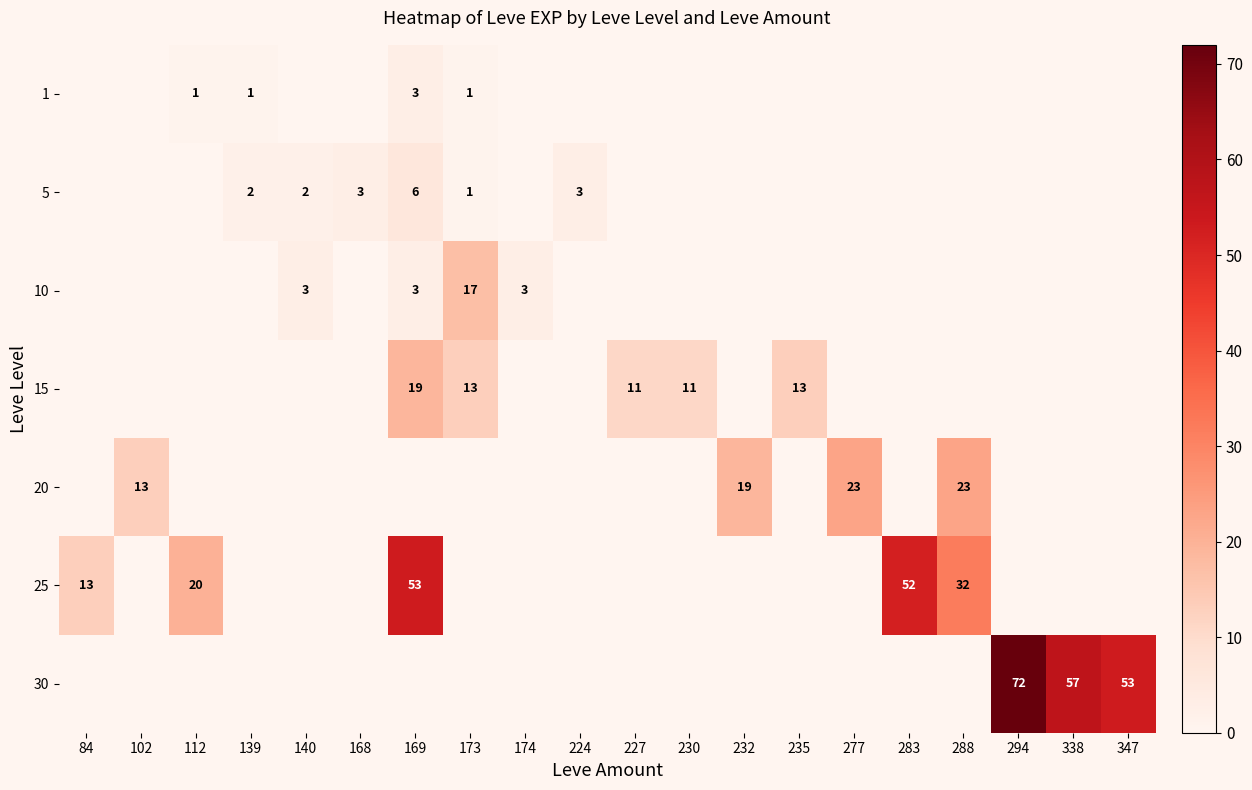

The value of 10 at 169 is 5. True or false?

False